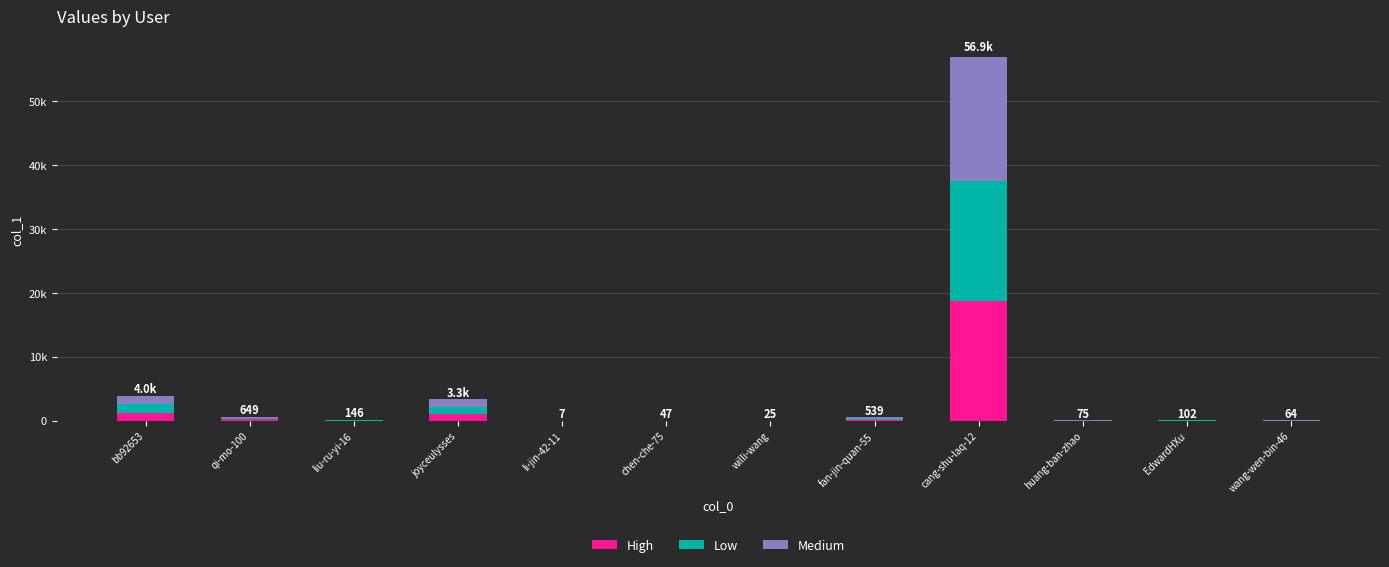

Are the bars horizontal?

No